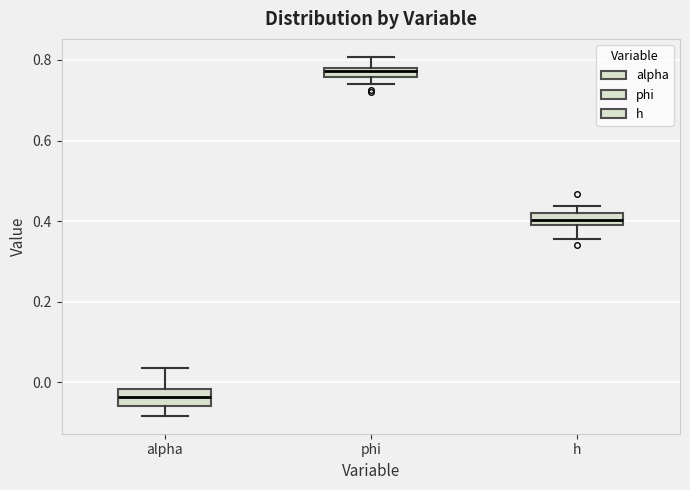

Where does the lower whisker of the box for alpha end on the y-axis? The values are not printed on the chart, so give them approximately, as read against the axis.

-0.08